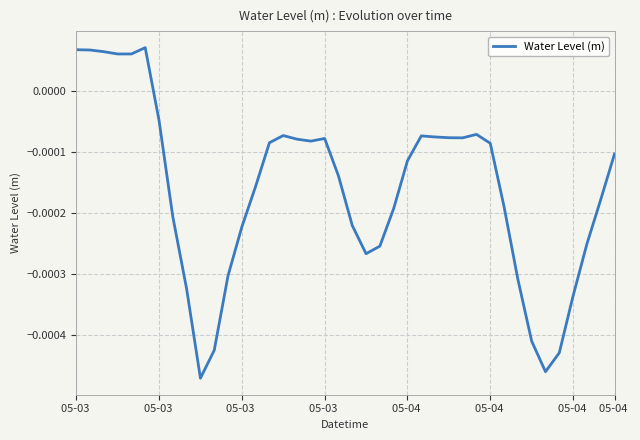

Count the number of data series in this chart.

1